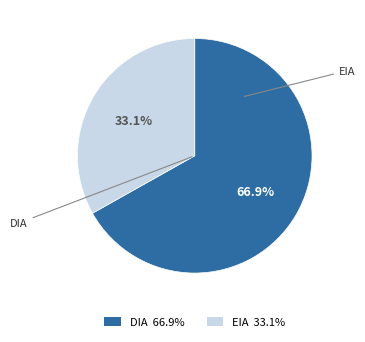

Rank the categories by value from lowest to highest.

EIA, DIA